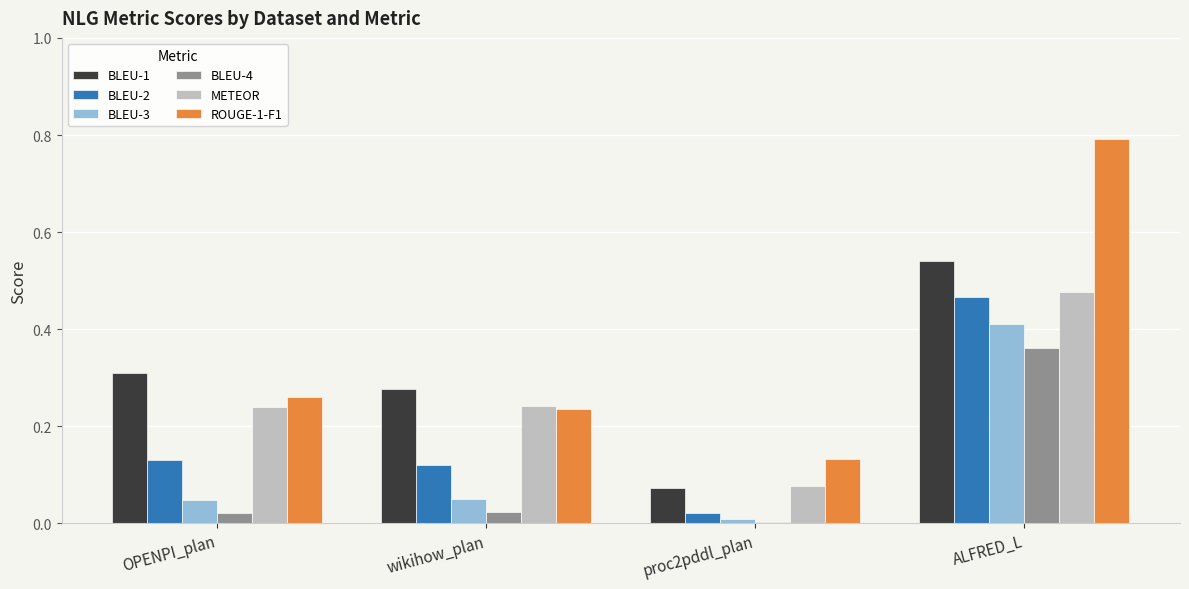

What is the label of the 2nd bar from the right?

proc2pddl_plan